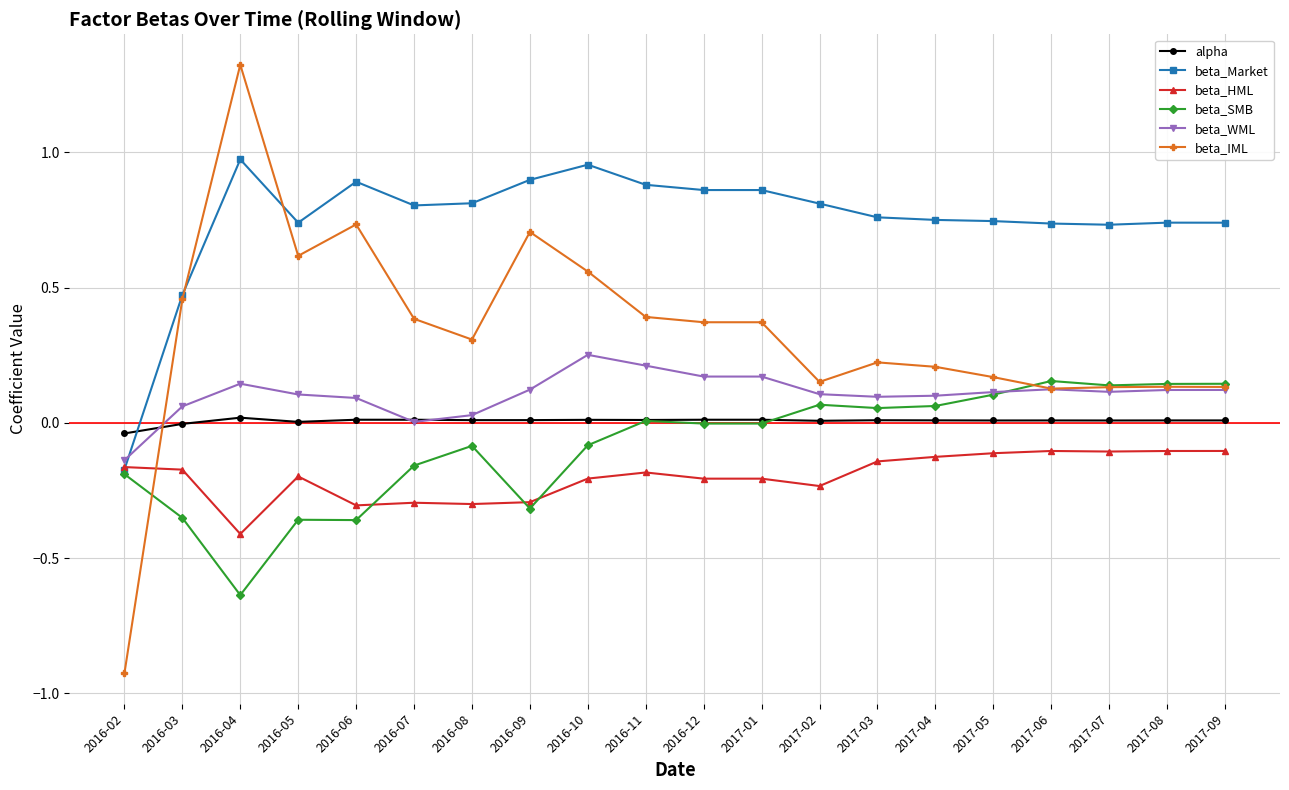

Which label corresponds to the largest value in the chart?

2016-04